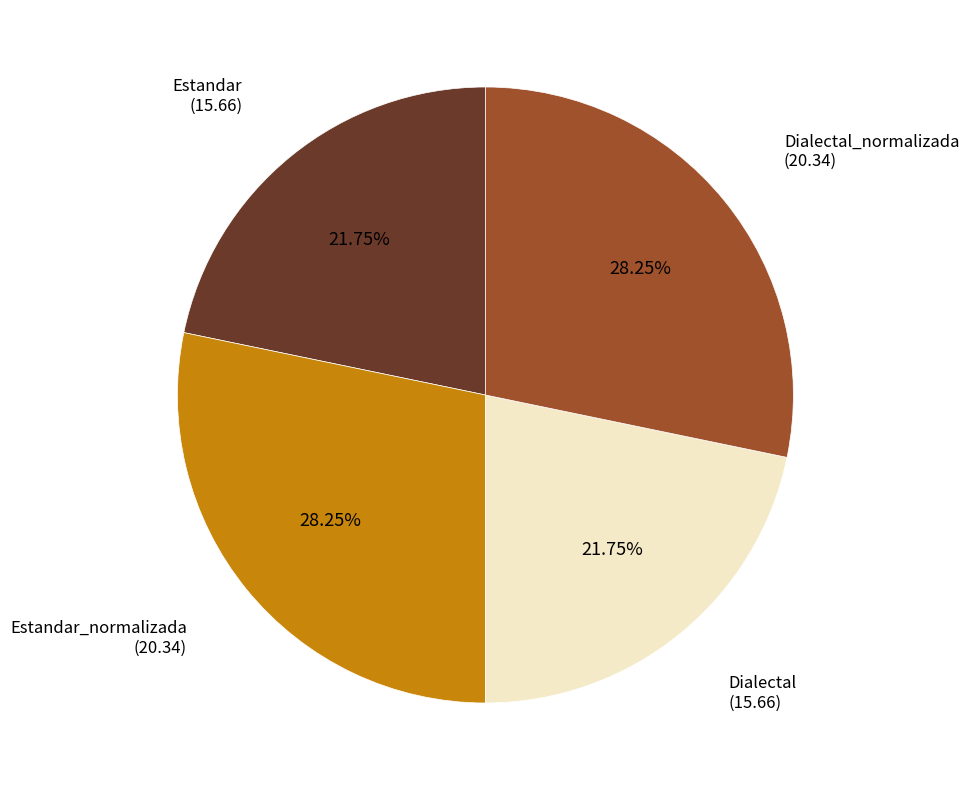

Approximately how many times larger is the value at Dialectal compared to Dialectal_normalizada?

0.8